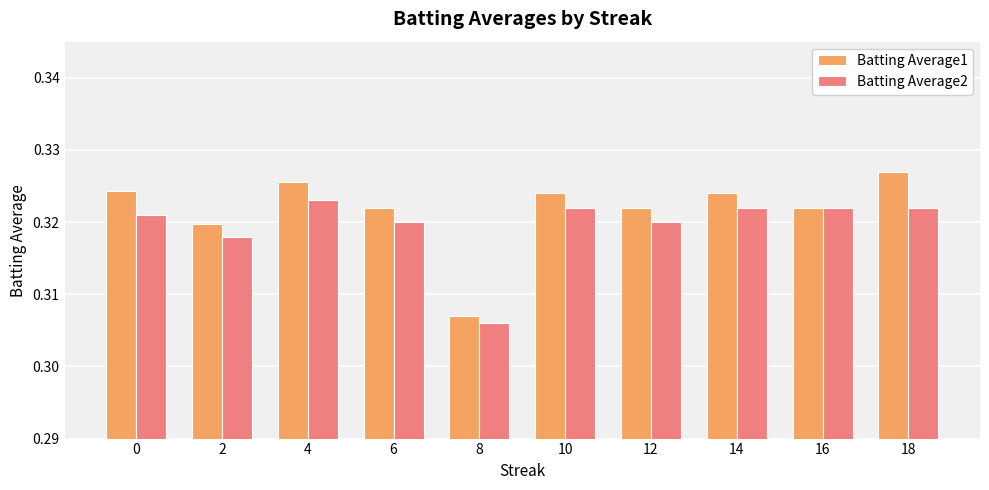

Which series has the largest total across all categories?

Batting Average1